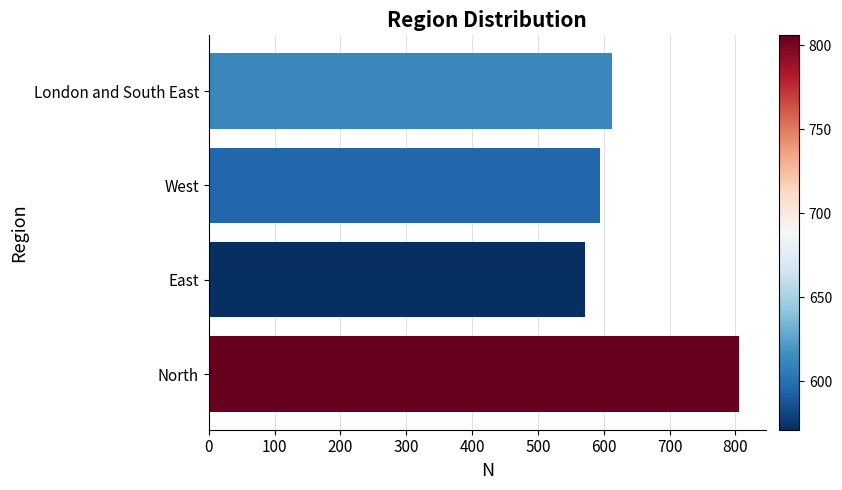

What is the difference between the maximum and minimum values?

235